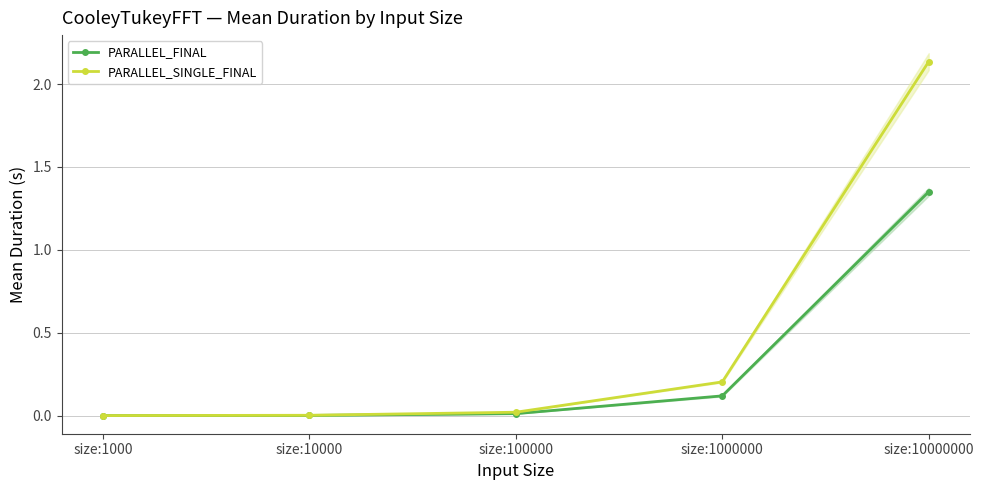

Reading left to right, what are all the values shown in this chart?

PARALLEL_FINAL: 0.0	0.0	0.0	0.1	1.3
PARALLEL_SINGLE_FINAL: 0.0	0.0	0.0	0.2	2.1